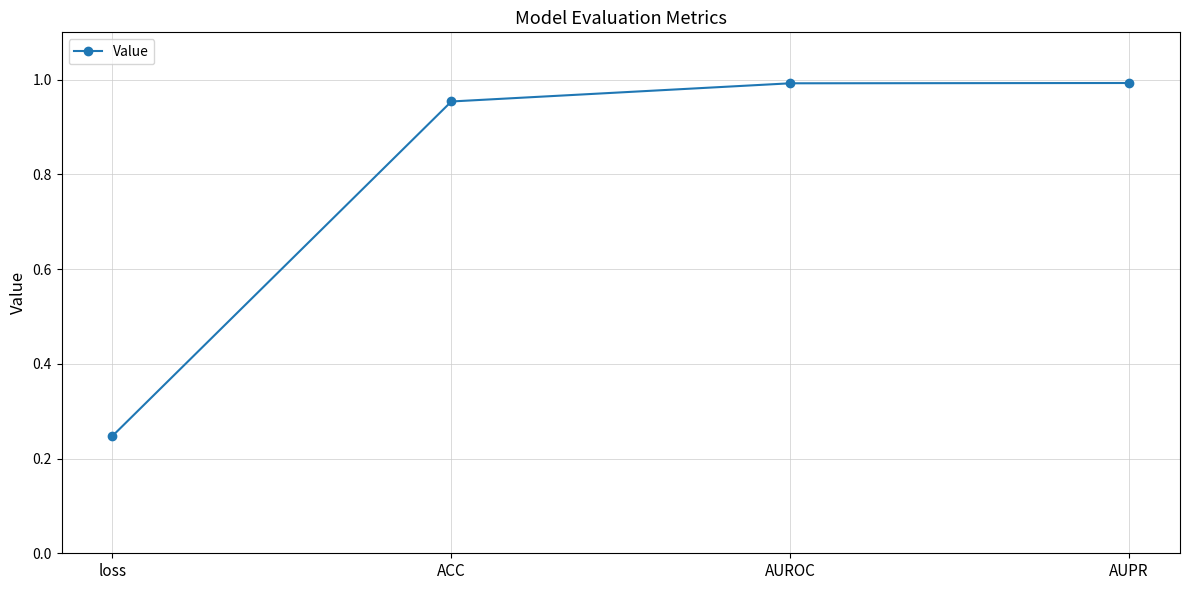

What is the label of the 4th point from the left?

AUPR